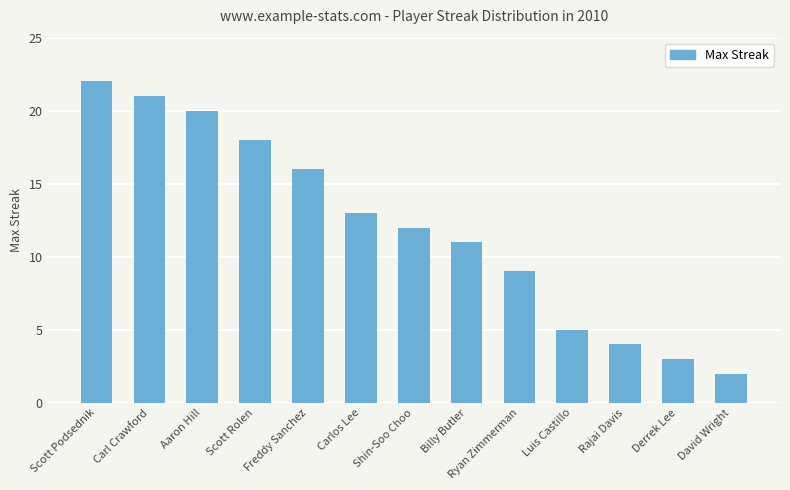

Which has a higher value, Carlos Lee or Carl Crawford?

Carl Crawford